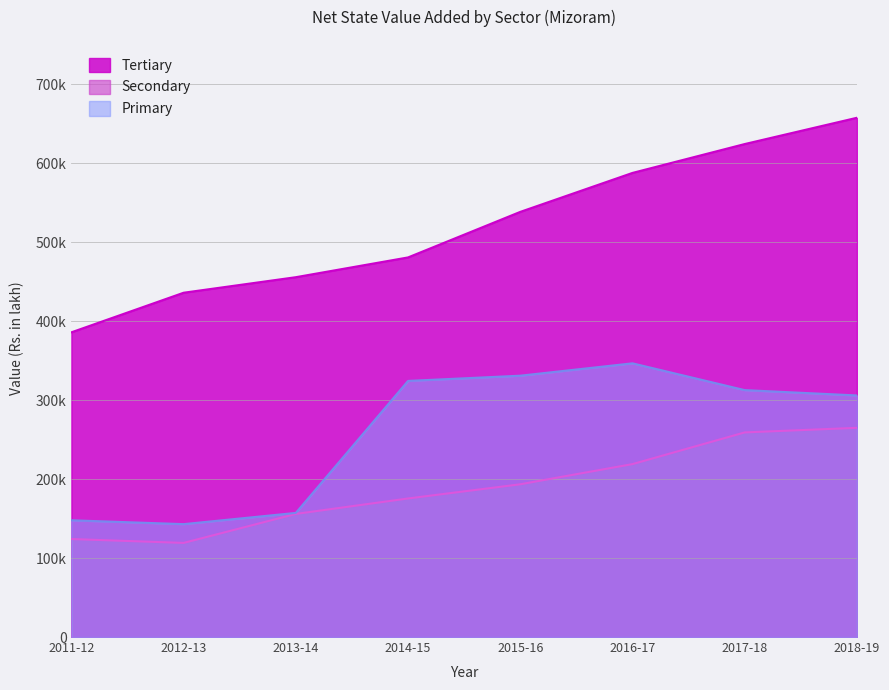

What is the lowest value of the Tertiary series?

385729.0